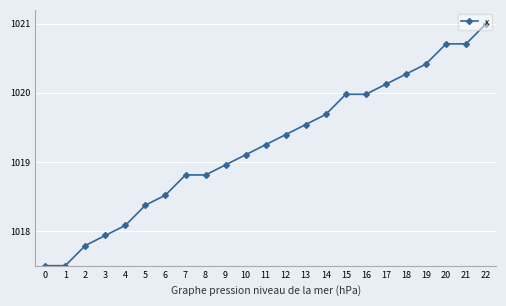

What is the approximate value at 0?

1017.5